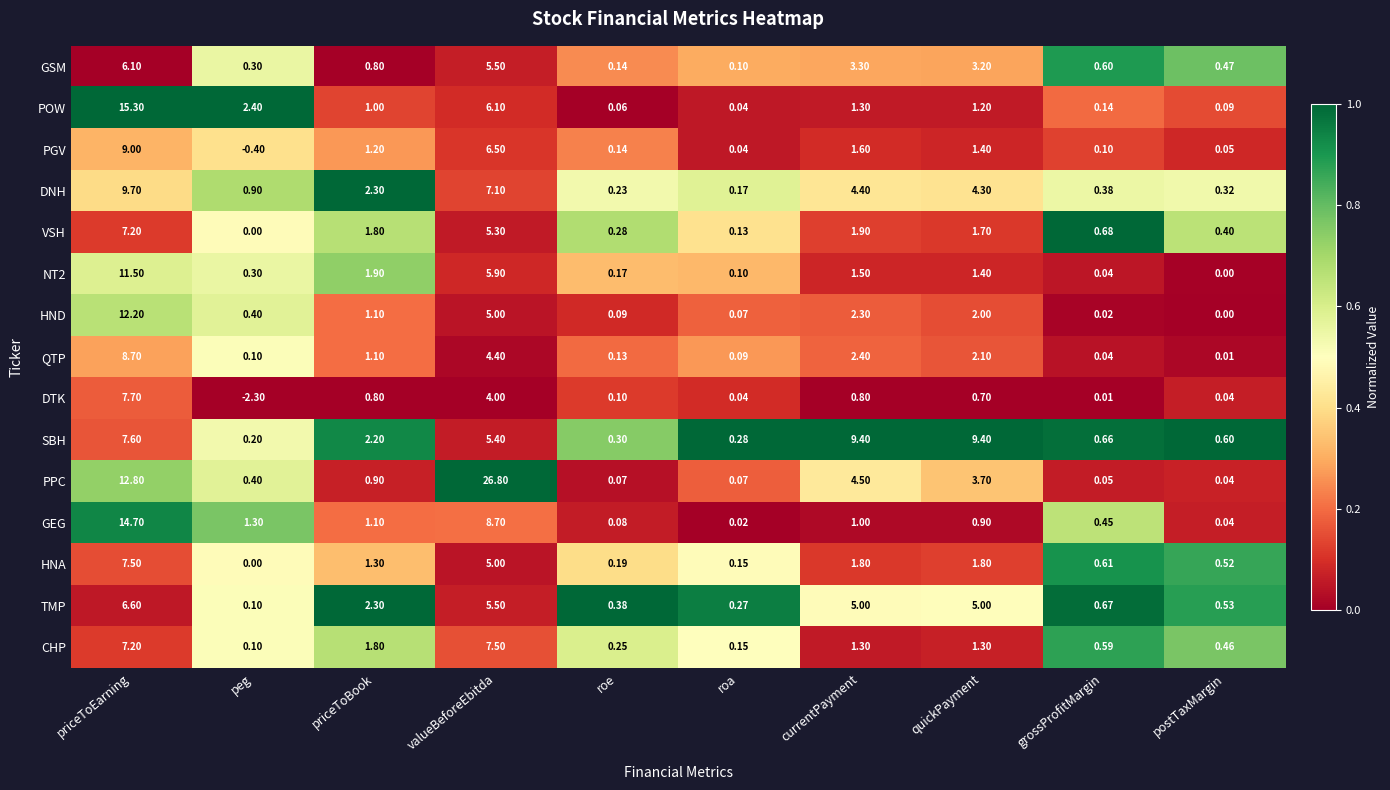

Which series changed the most between priceToBook and postTaxMargin?

DNH